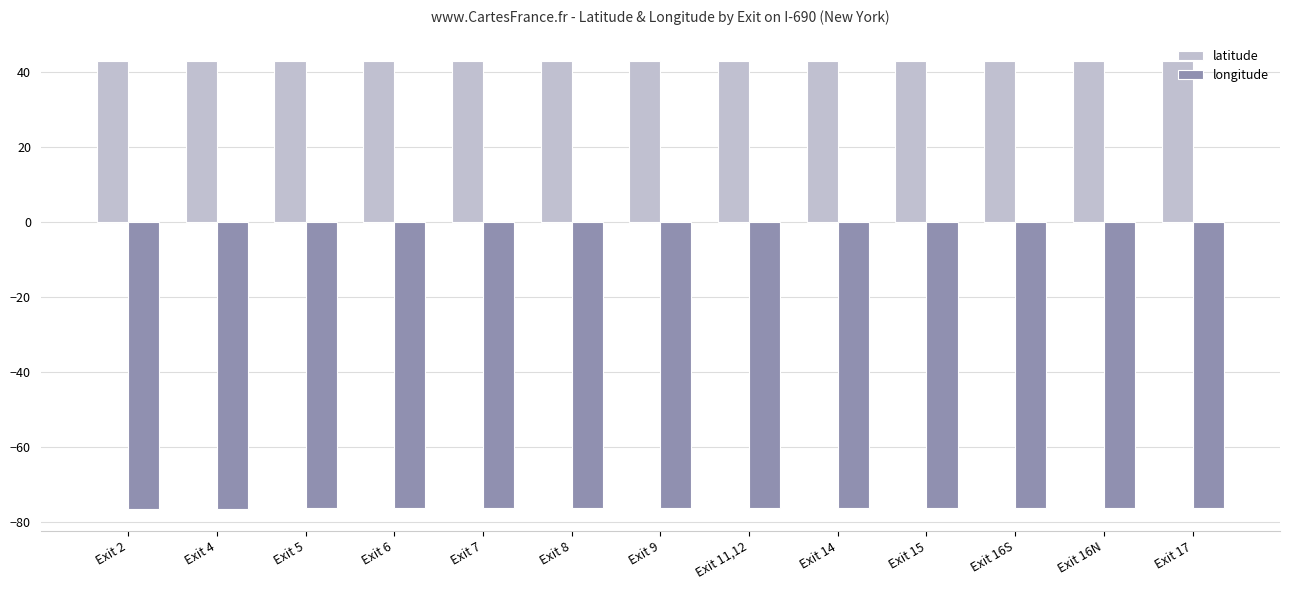

What position from the right is Exit 15?

4